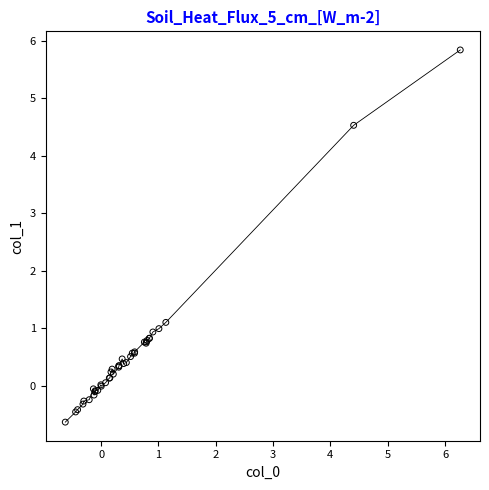

What Y value in the scatter plot is closest to 2?

1.1